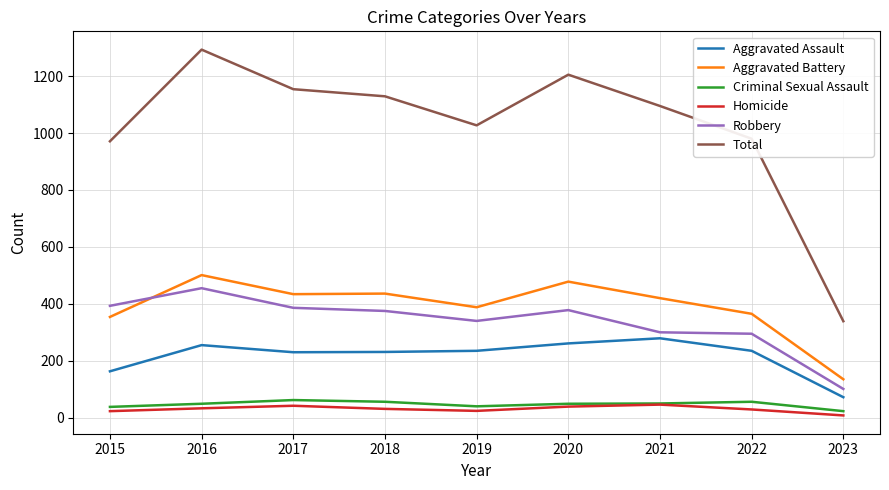

At which label does Aggravated Assault reach its minimum?

2023